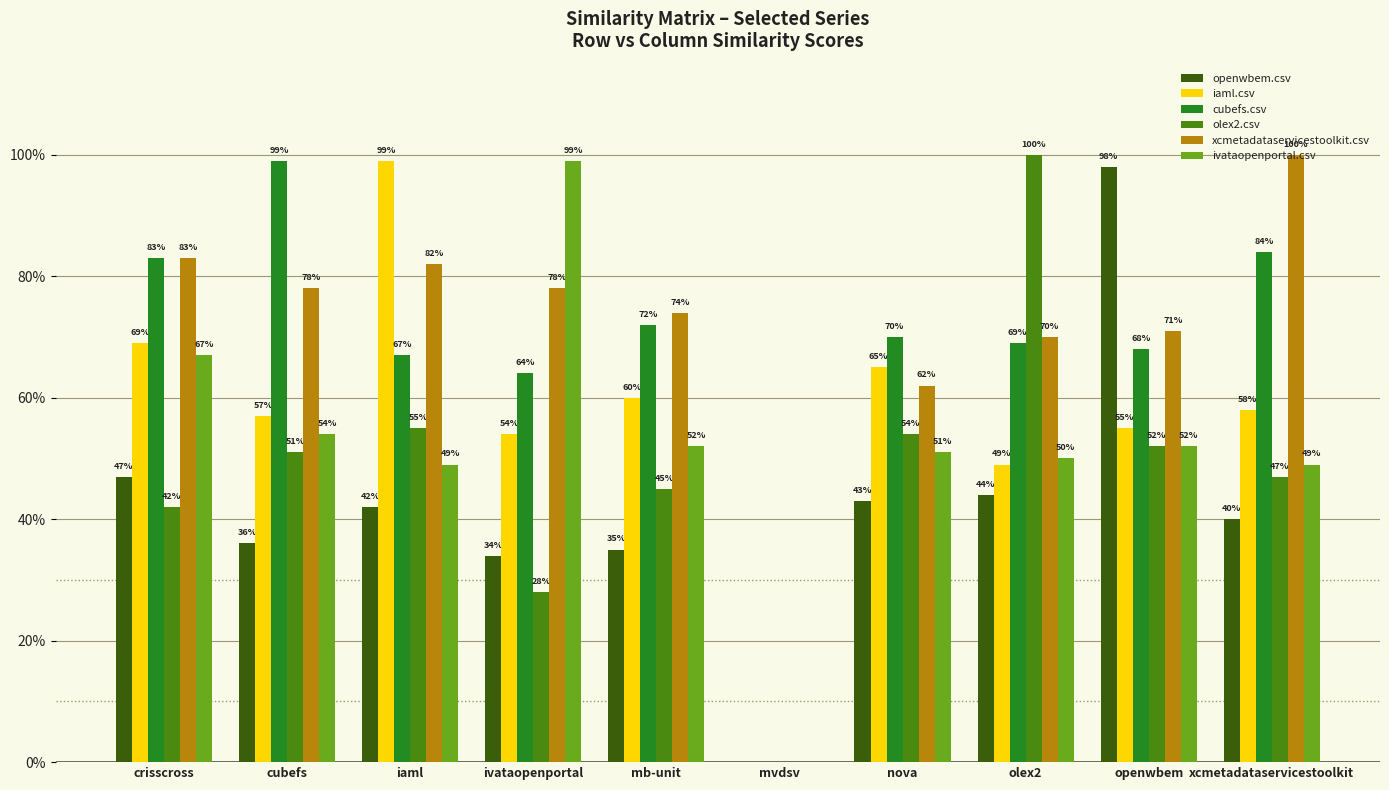

What is the total value across all series at xcmetadataservicestoolkit?

3.8